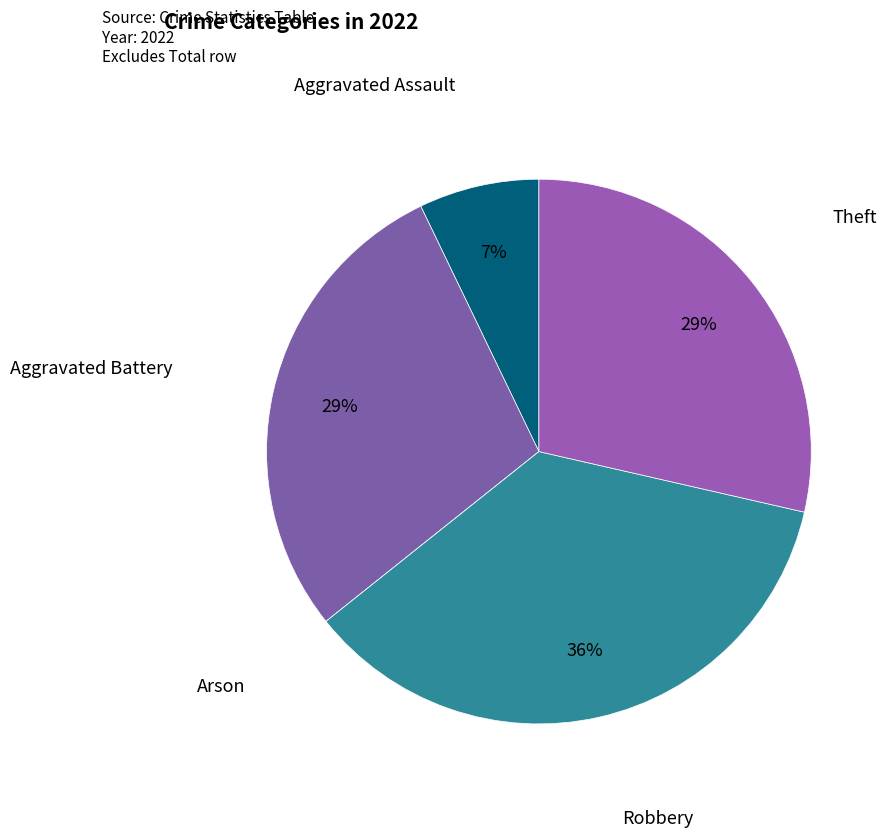

To the nearest percent, what is the difference between the largest and smallest slice percentages?

36%